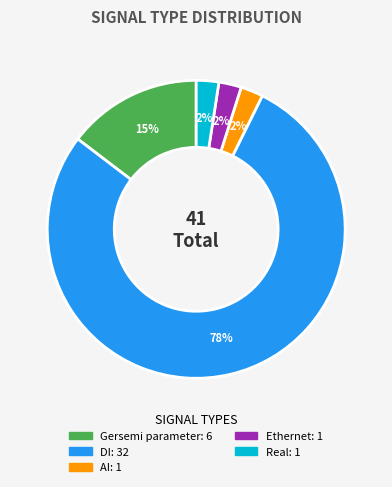

What is the largest slice in the pie chart?

DI